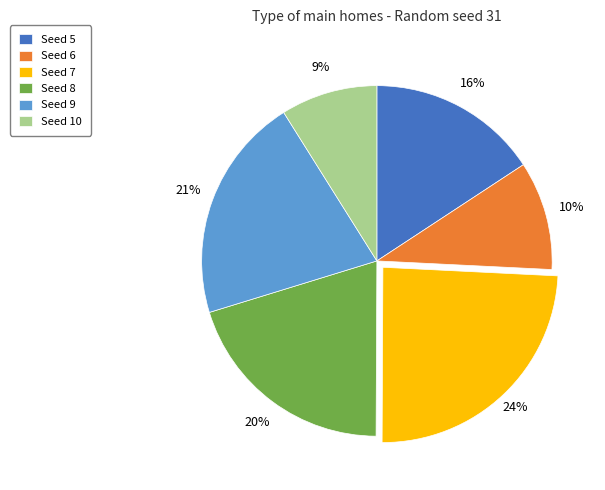

How many slices are in this pie chart?

6